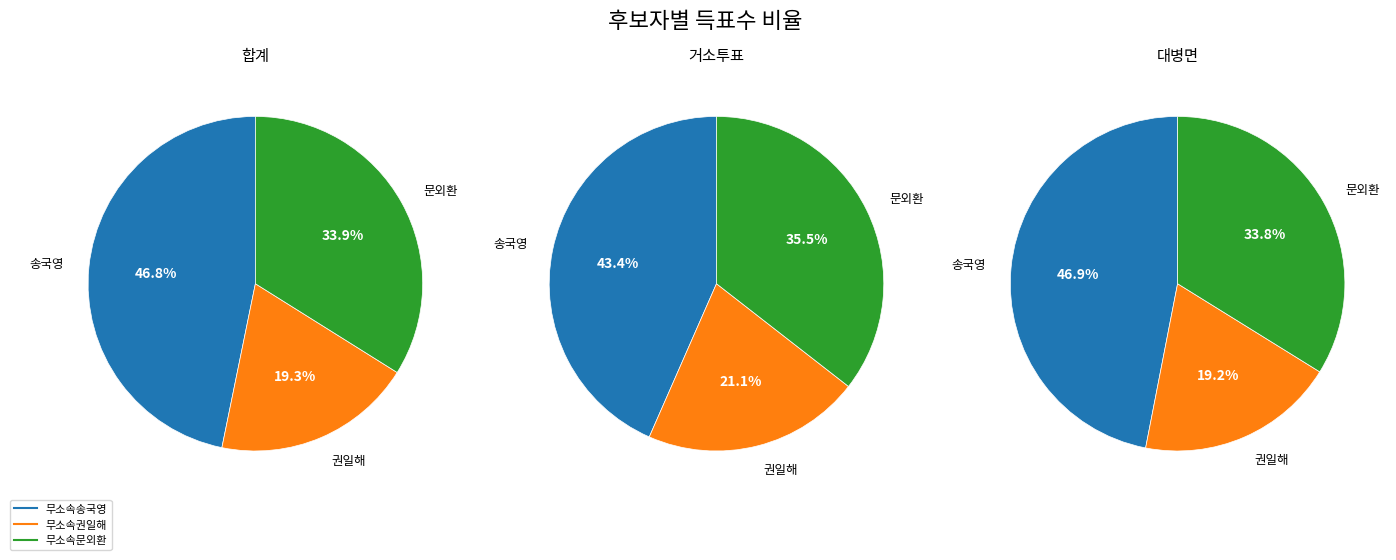

Is there a majority slice in this chart?

No